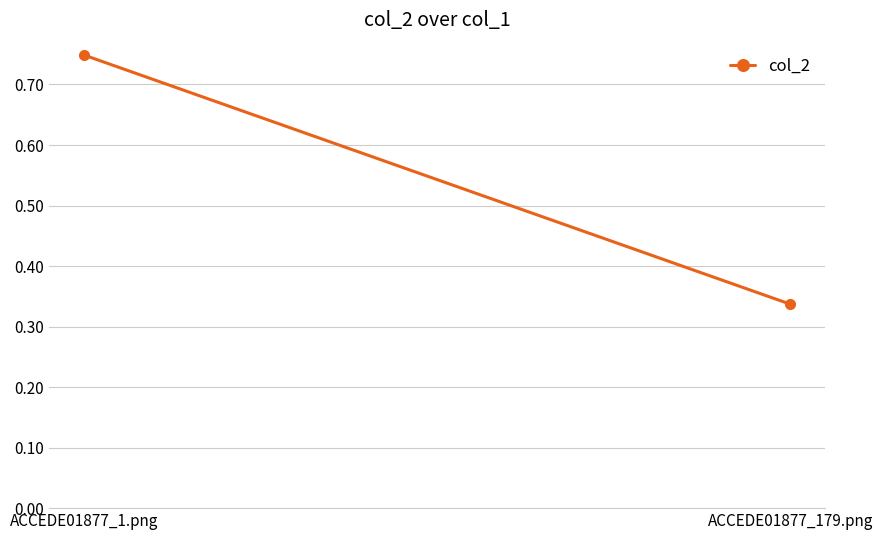

What position from the right is ACCEDE01877_179.png?

1